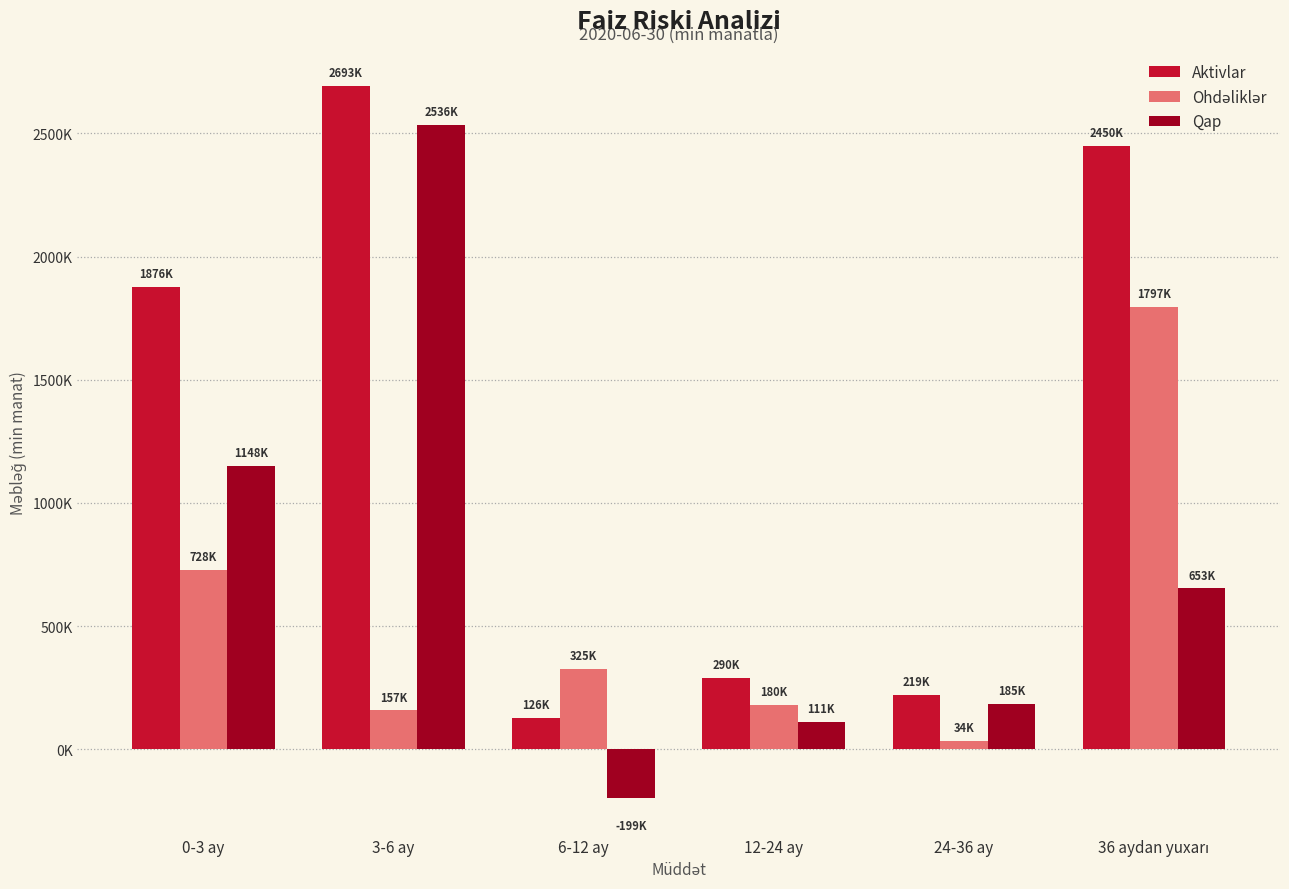

Which series has the largest range (max minus min)?

Qap